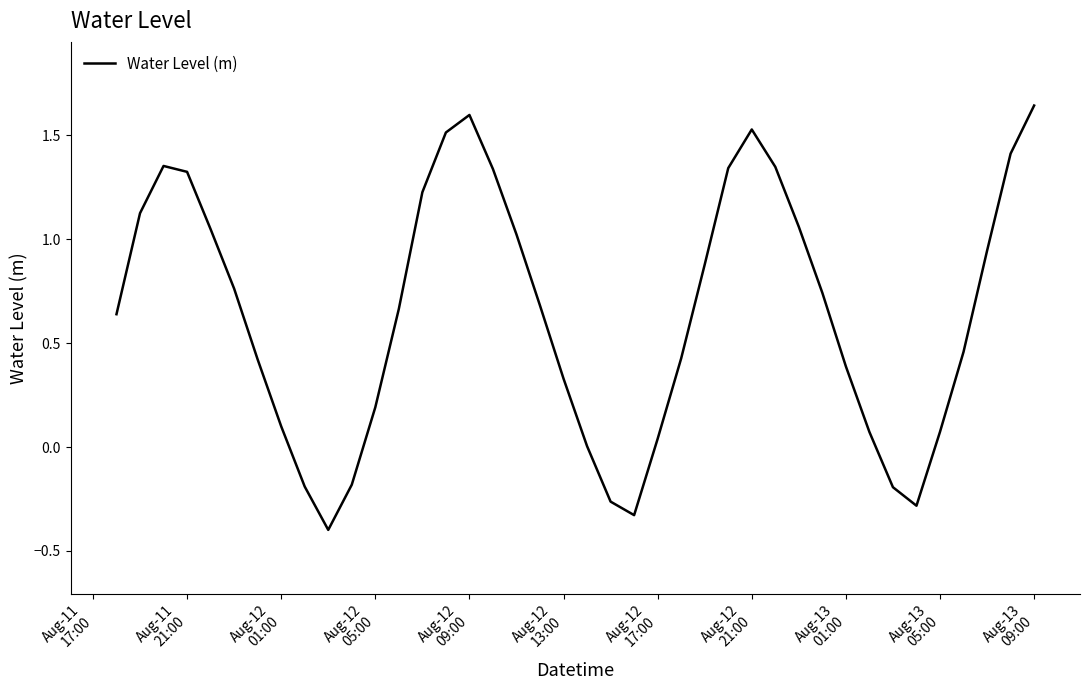

What is the smallest value displayed?

-0.4